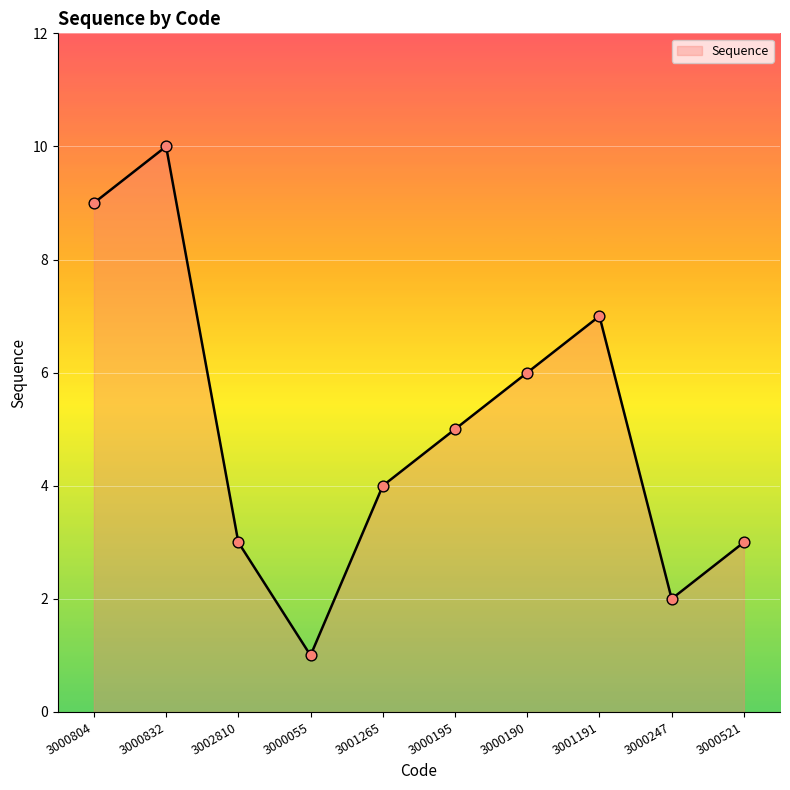

What is the change in value from 3002810 to 3001265?

+1